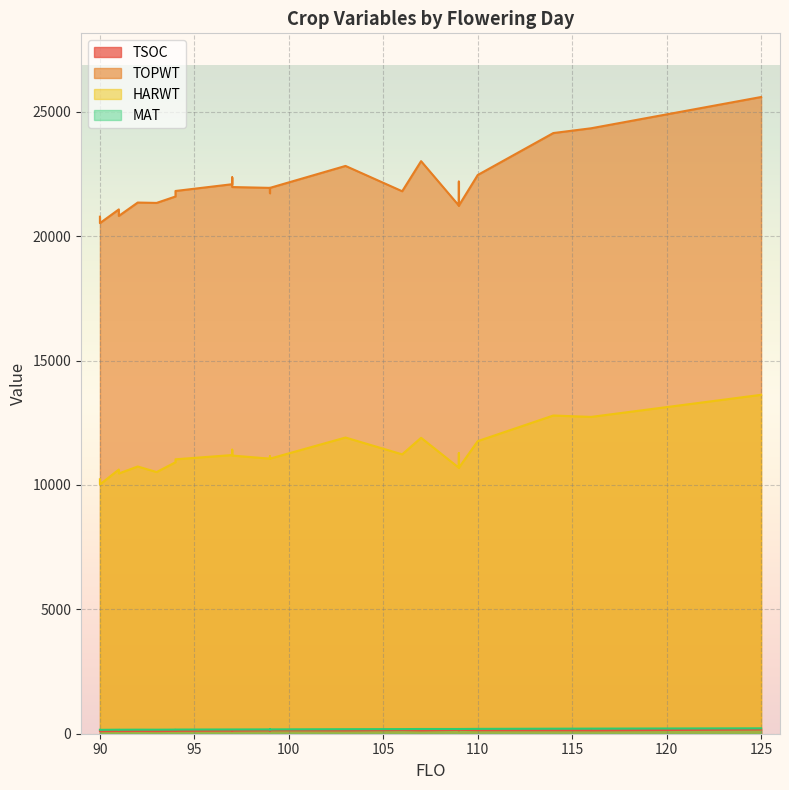

What is the average value of the MAT series?

177